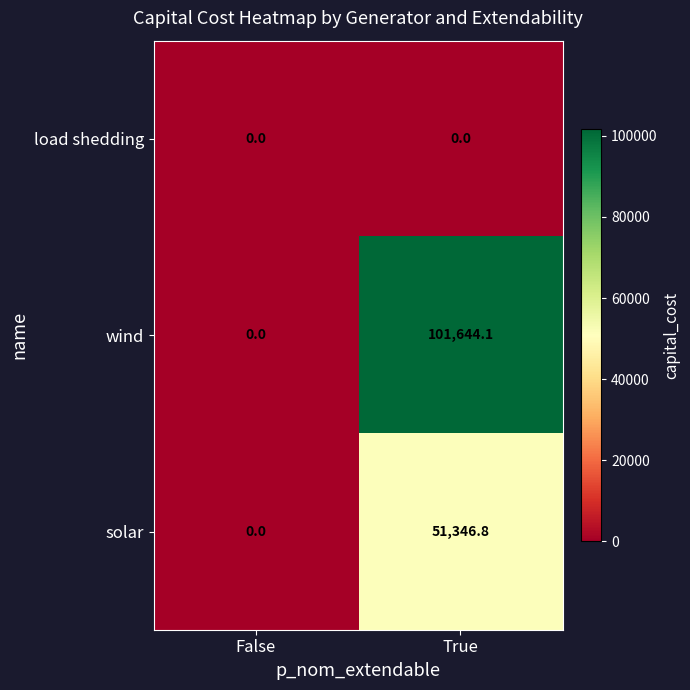

What is the approximate value of wind at True?

101644.1